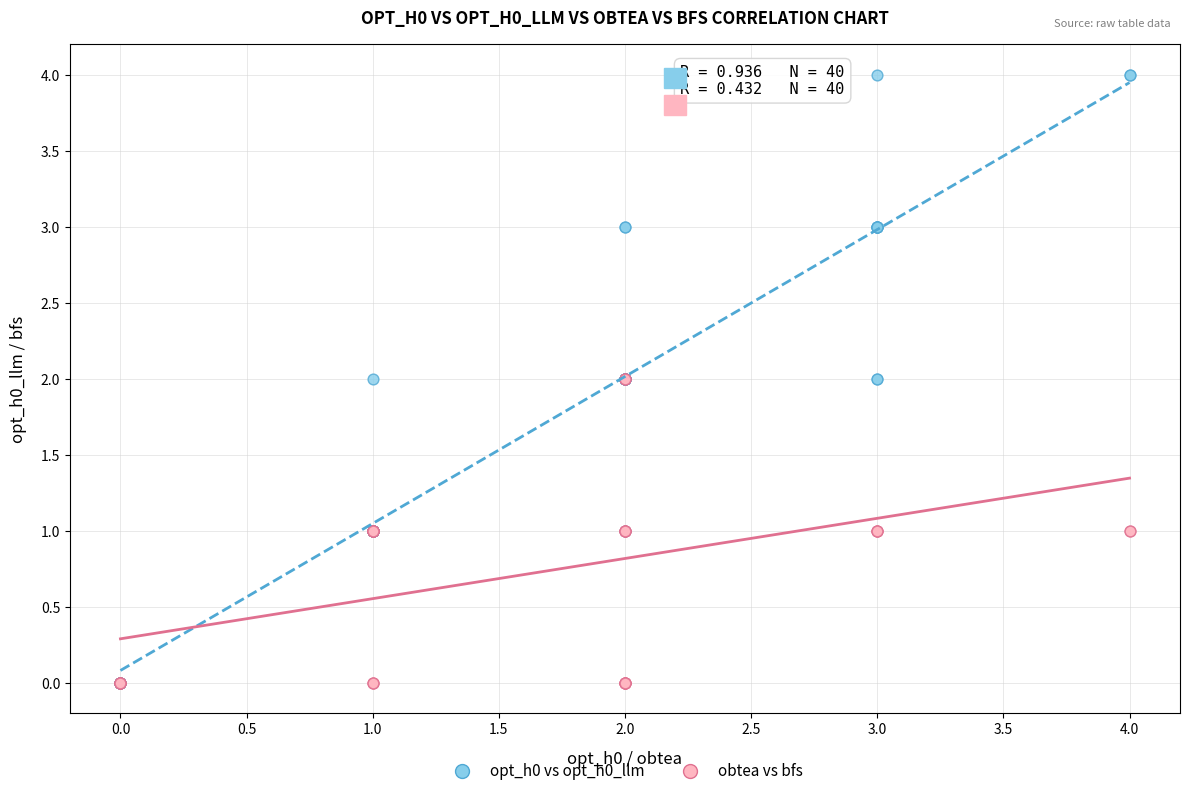

Which series has the widest spread of Y values?

opt_h0 vs opt_h0_llm